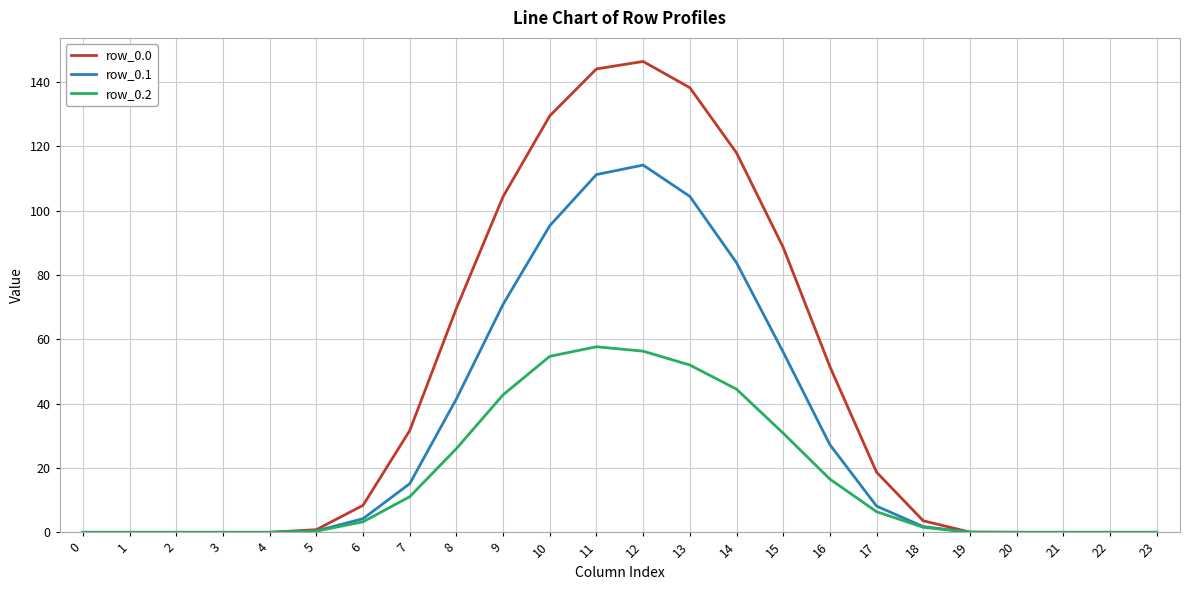

What is the maximum value shown in the chart?

146.3